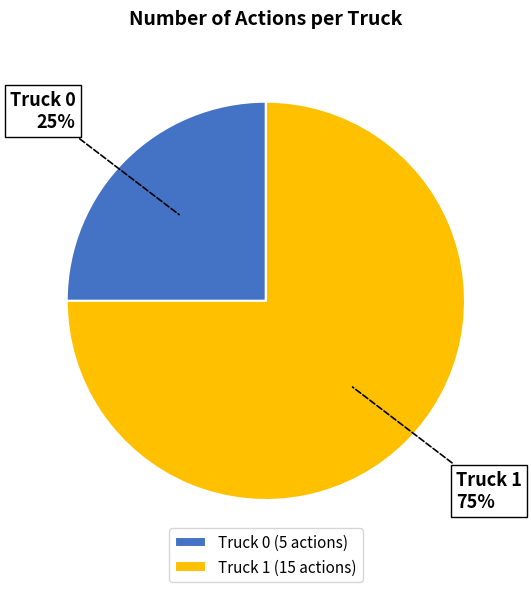

Which slice is the largest?

Truck 1